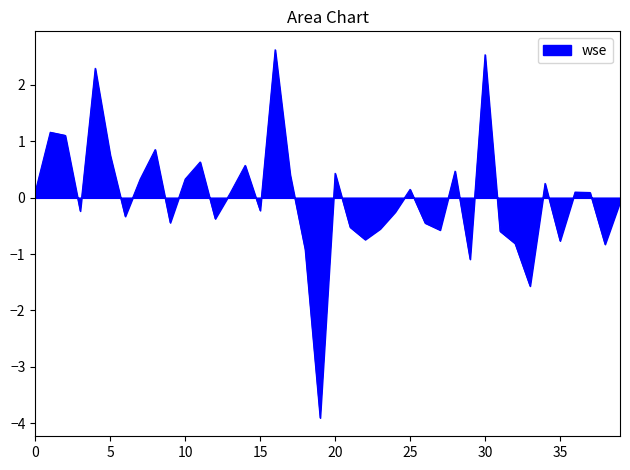

What is the difference between the second highest and minimum values?

6.4